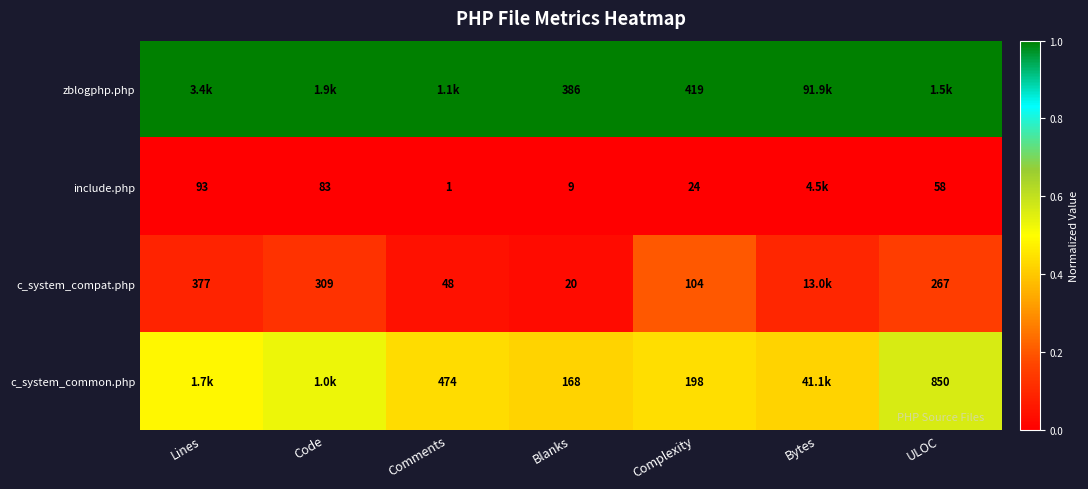

Which category has the highest value in the include.php series?

Lines